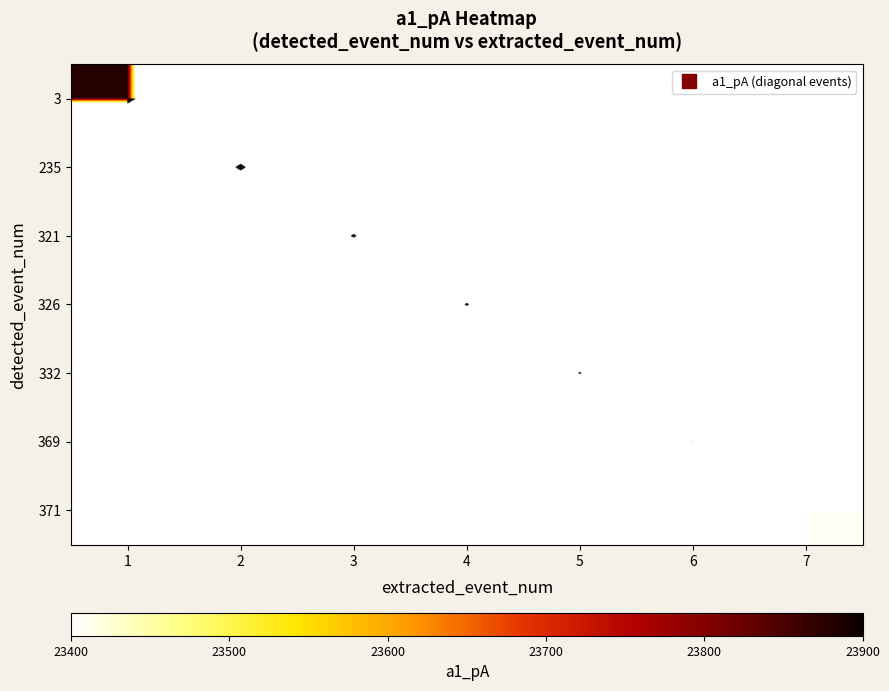

What is the total value across all series at 7?

47669.8